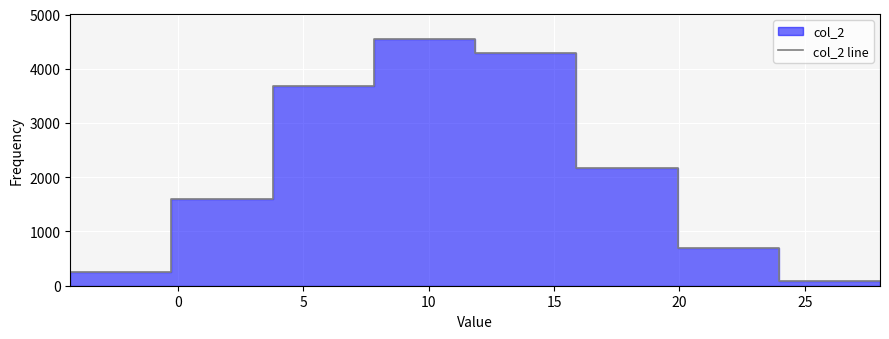

Which has a higher value, 5 or 0?

5